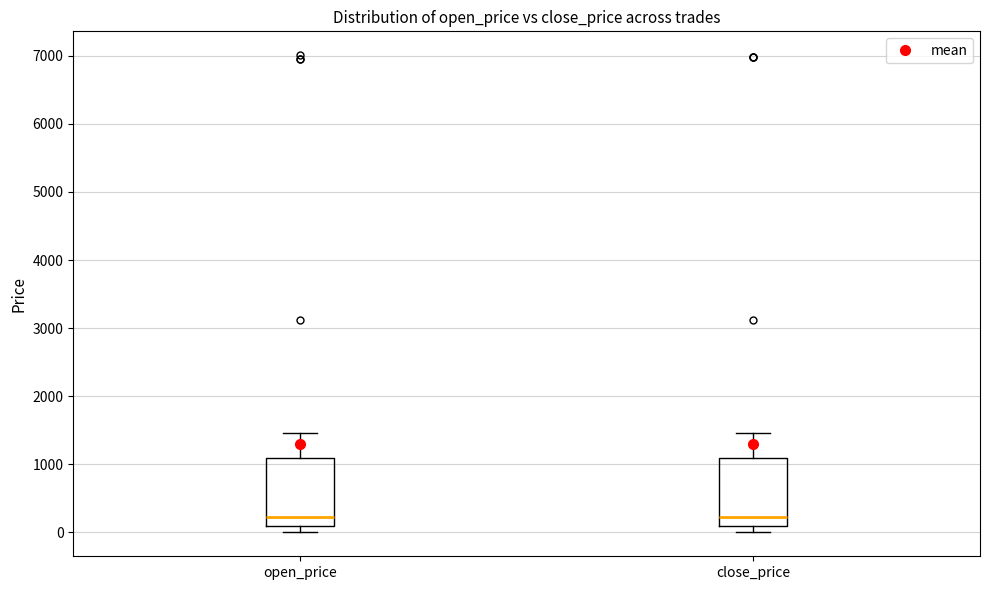

Reading left to right, transcribe this box plot: for each box, give where its median line is, the range the box spans, and where its two whiskers end, as read against the y-axis. The values are not printed on the chart, so give them approximately, as read against the axis.

open_price: median 200, box 100 to 1100, whiskers 0 to 1500
close_price: median 200, box 100 to 1100, whiskers 0 to 1500